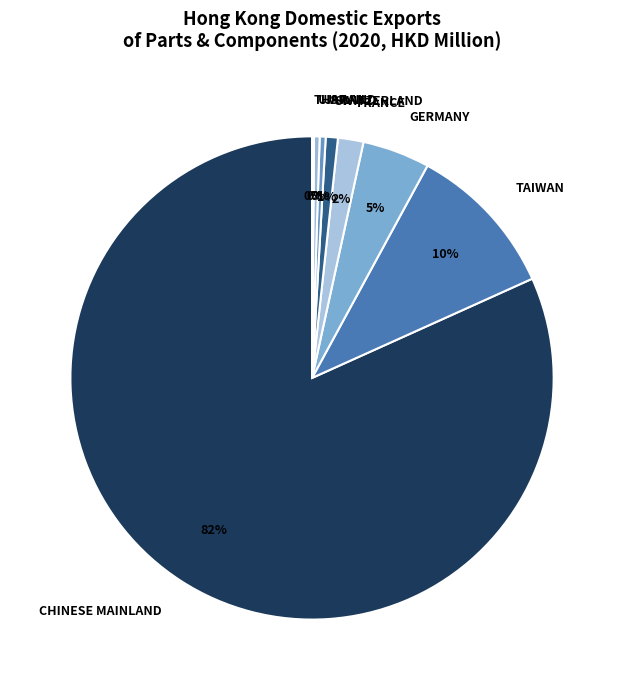

To the nearest percent, what is the combined percentage of TAIWAN and GERMANY?

15%